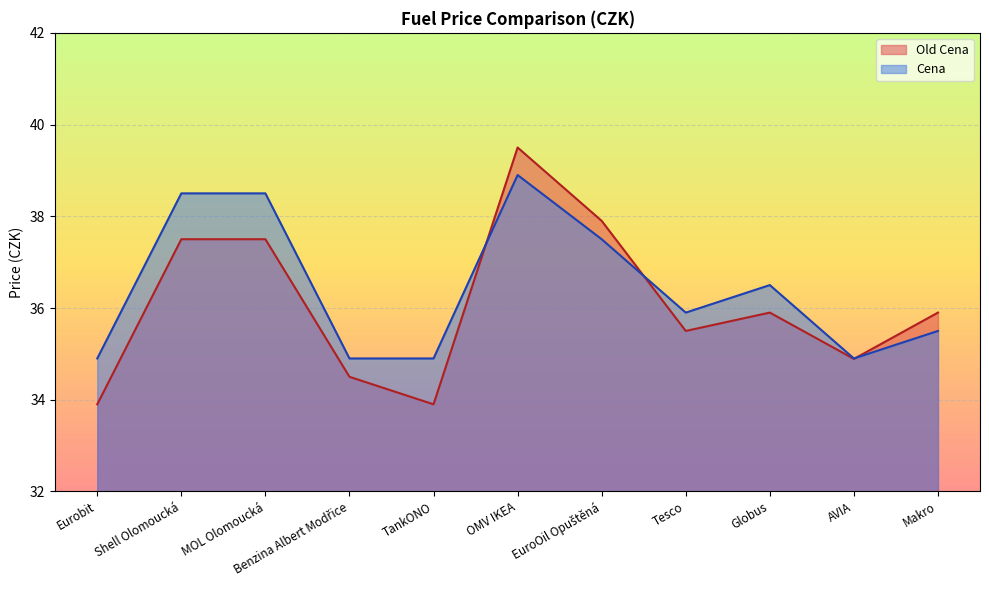

What is the spread (max minus min) of values at Makro?

0.4